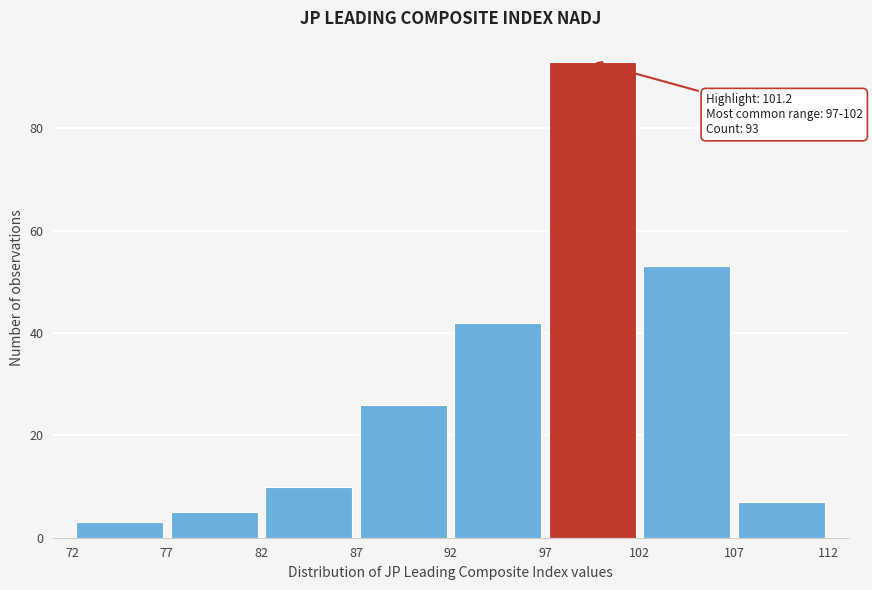

Which range on the x-axis has the tallest bar?

97 to 102